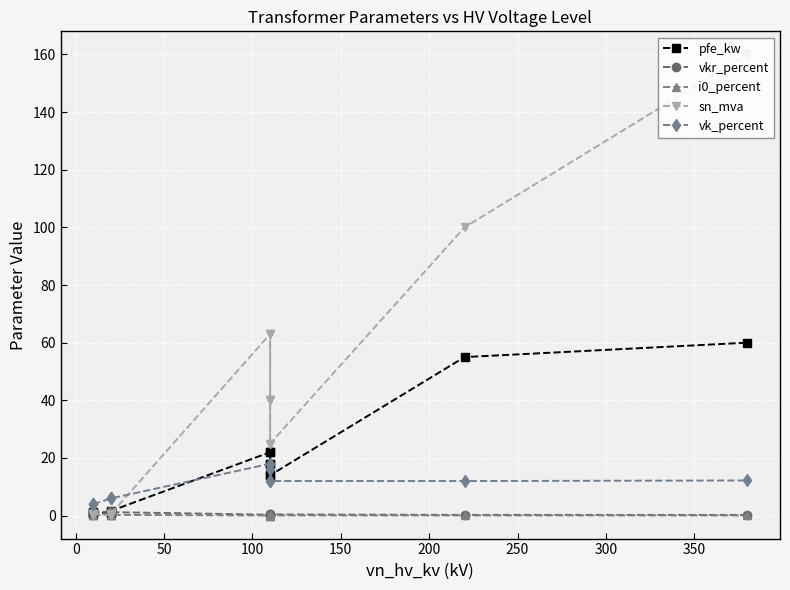

What are all the series names shown in the legend?

pfe_kw, vkr_percent, i0_percent, sn_mva, vk_percent